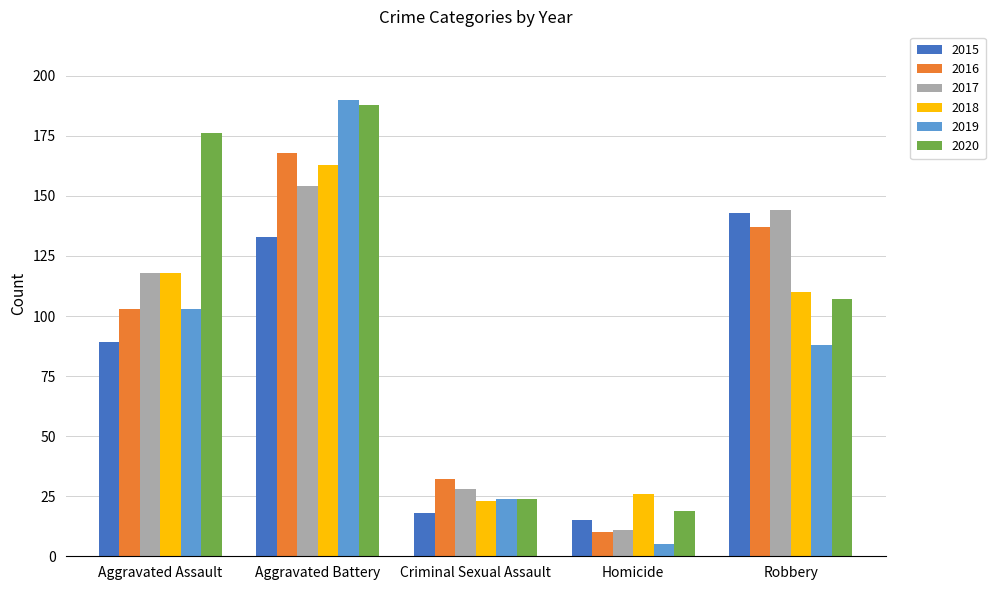

Which series has the widest spread of values?

2019